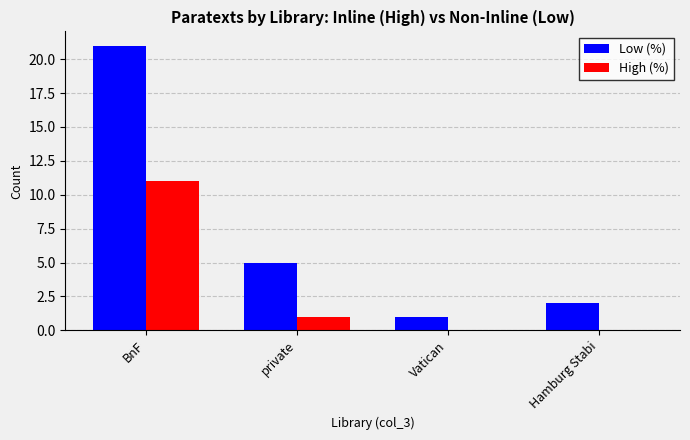

Where is High (%) nearest to the value 5?

private